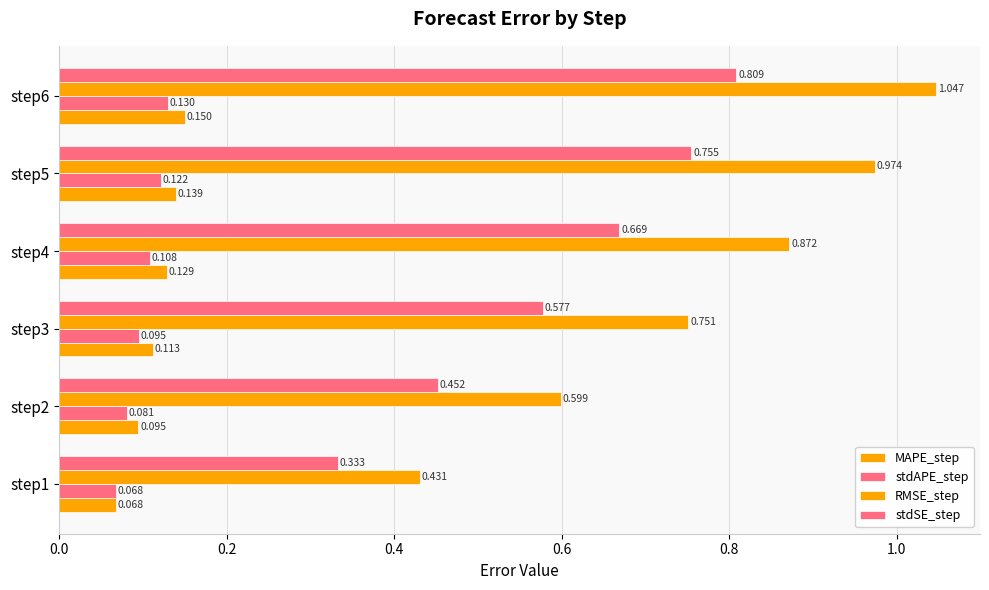

Reading right to left, extract all data points from this chart.

MAPE_step: 0.2	0.1	0.1	0.1	0.1	0.1
stdAPE_step: 0.1	0.1	0.1	0.1	0.1	0.1
RMSE_step: 1.0	1.0	0.9	0.8	0.6	0.4
stdSE_step: 0.8	0.8	0.7	0.6	0.5	0.3